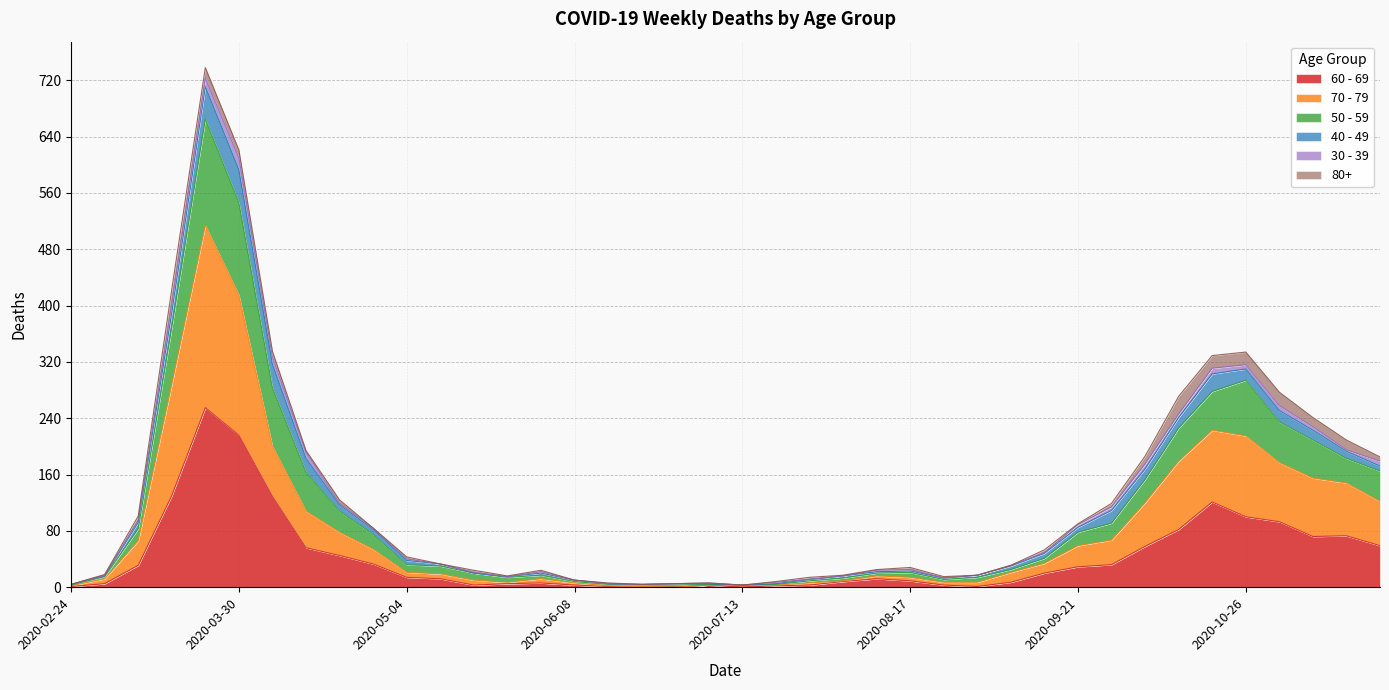

Is the value of 70 - 79 at 2020-10-05 greater than the value of 50 - 59 at 2020-04-20?

Yes